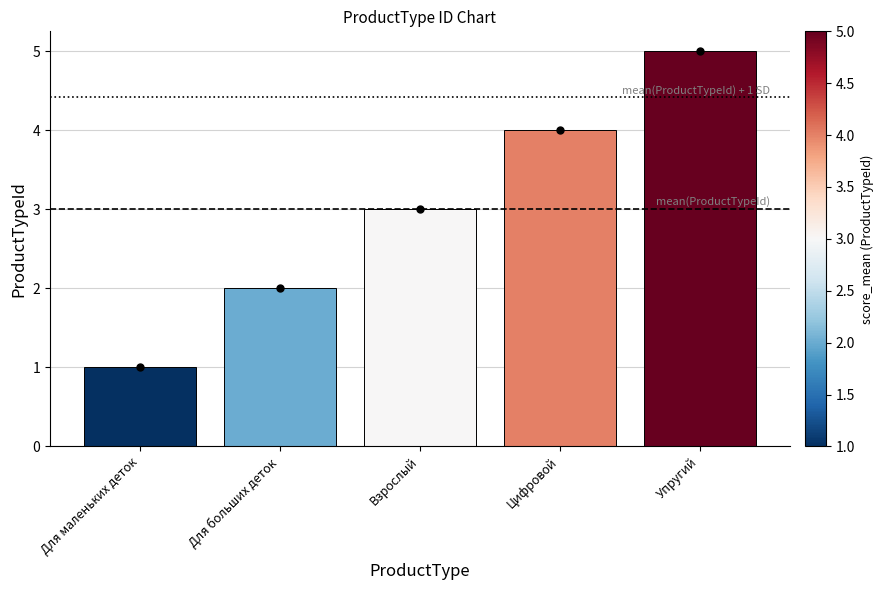

How many values are between 2 and 4?

3